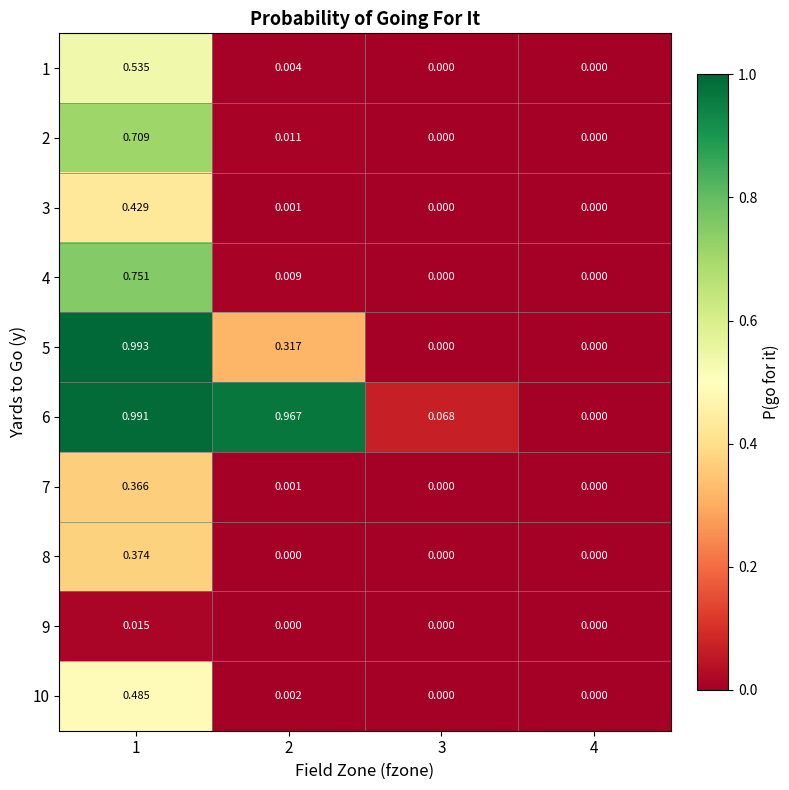

Is the value of 10 at 2 greater than the value of 8 at 3?

Yes